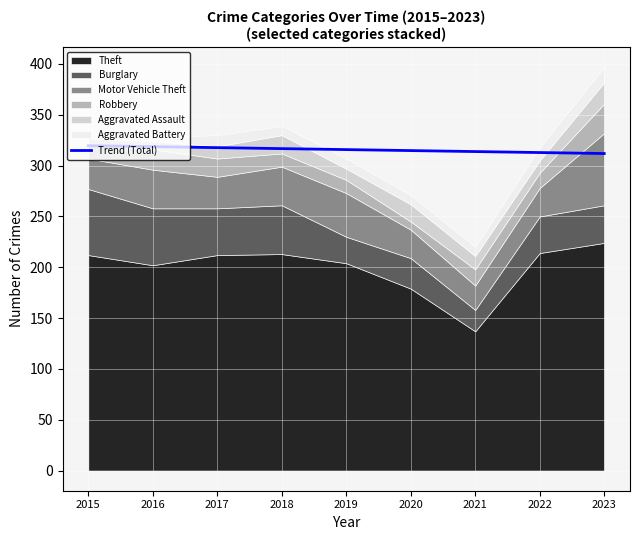

What is the sum of all values?

2842.0